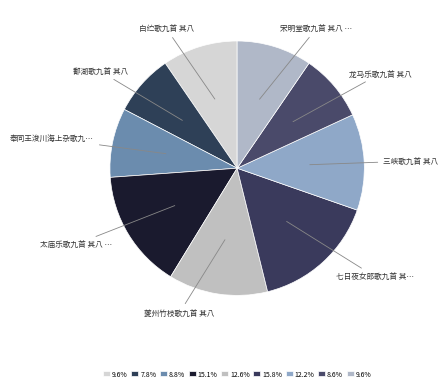

To the nearest percent, what is the difference between the largest and smallest slice percentages?

8%